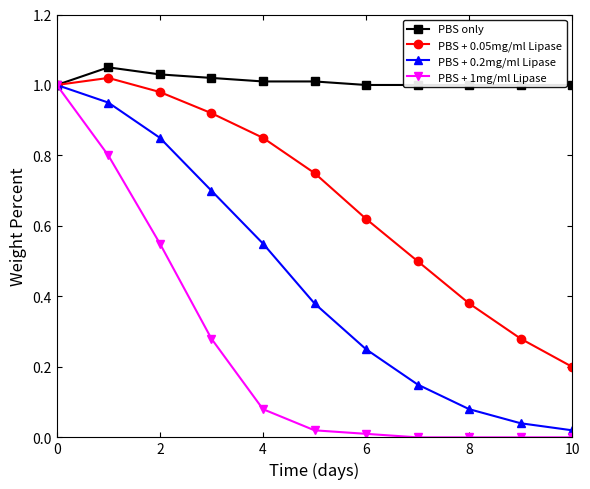

True or false: PBS + 1mg/ml Lipase has a value of 0.9 at 2.

False